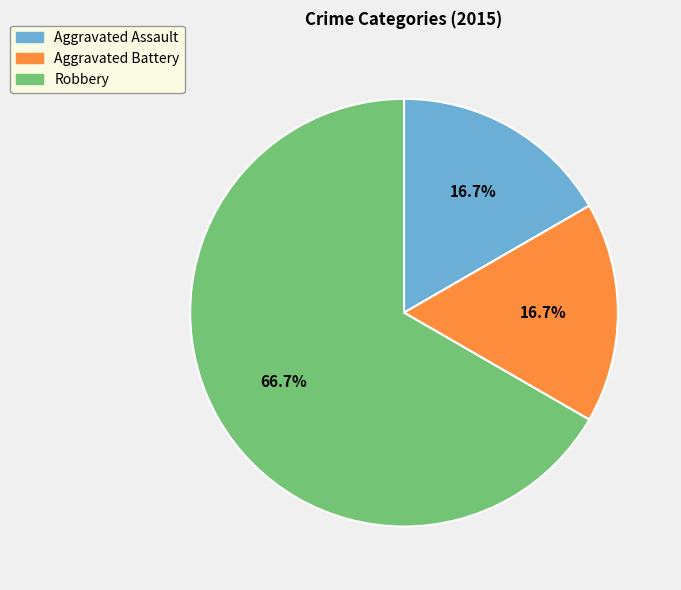

To the nearest percent, what portion does Aggravated Battery represent?

17%